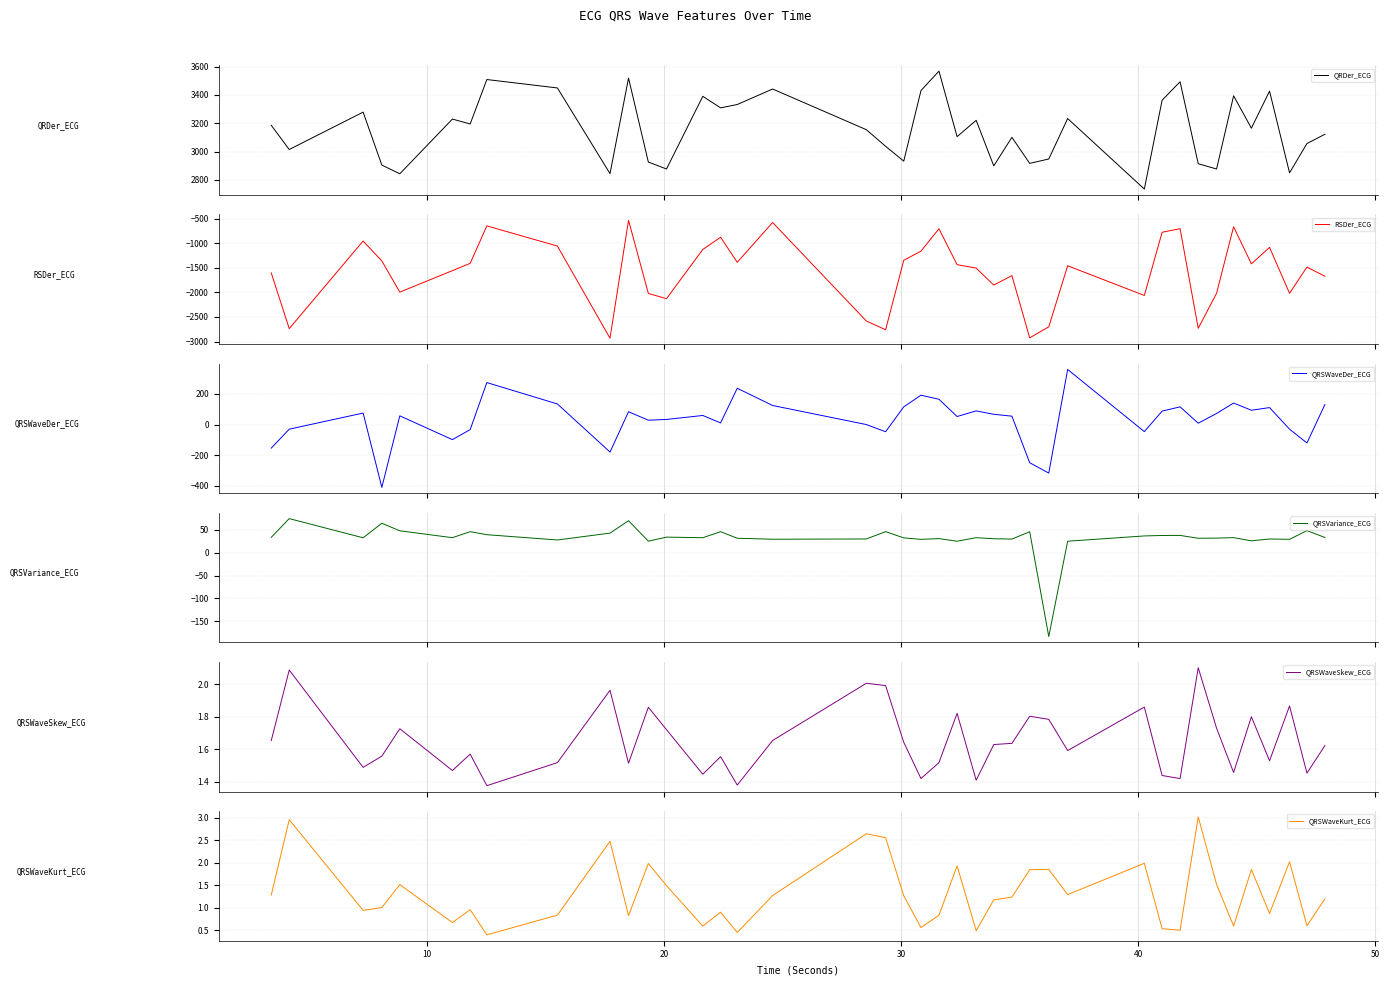

What is the minimum value for QRDer_ECG?

2734.7